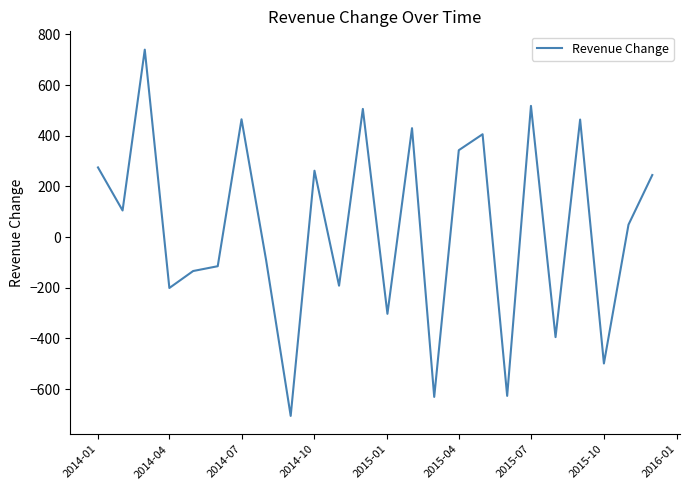

What is the sum of all values?

914